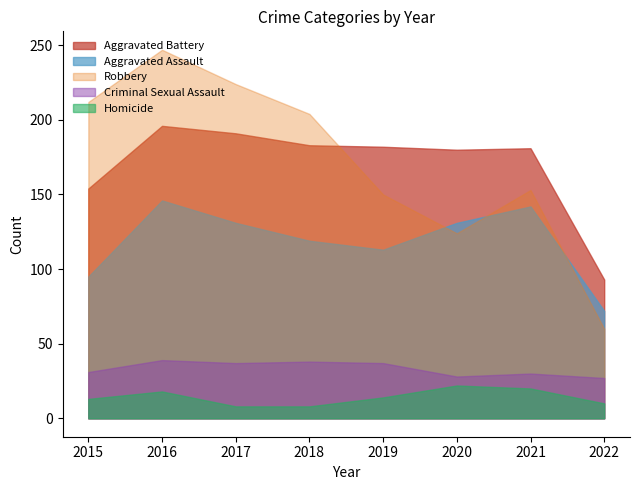

Which label corresponds to the smallest value in the chart?

2017